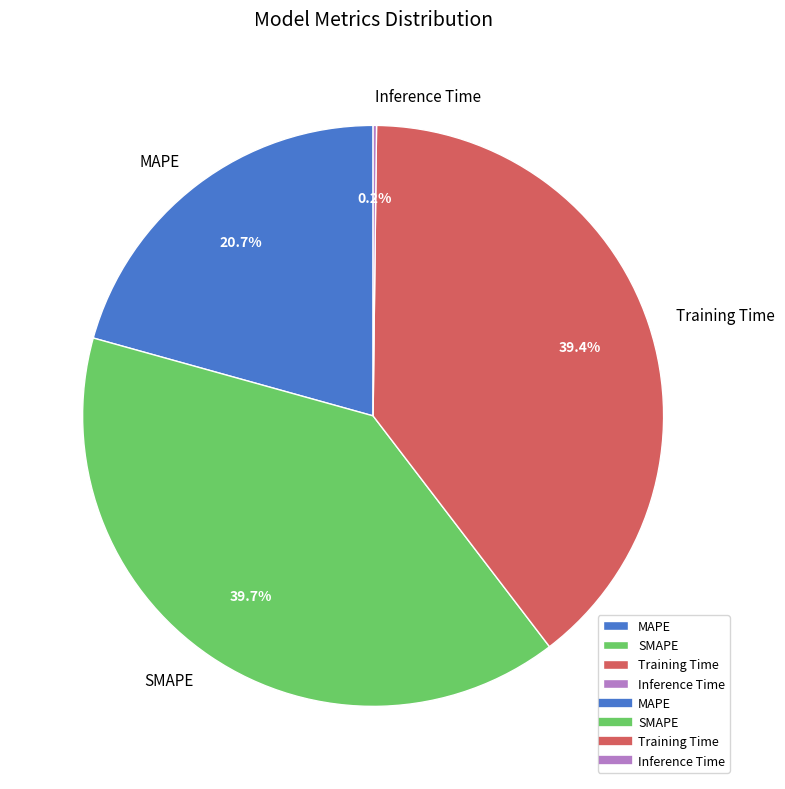

Does any single category account for the majority?

No